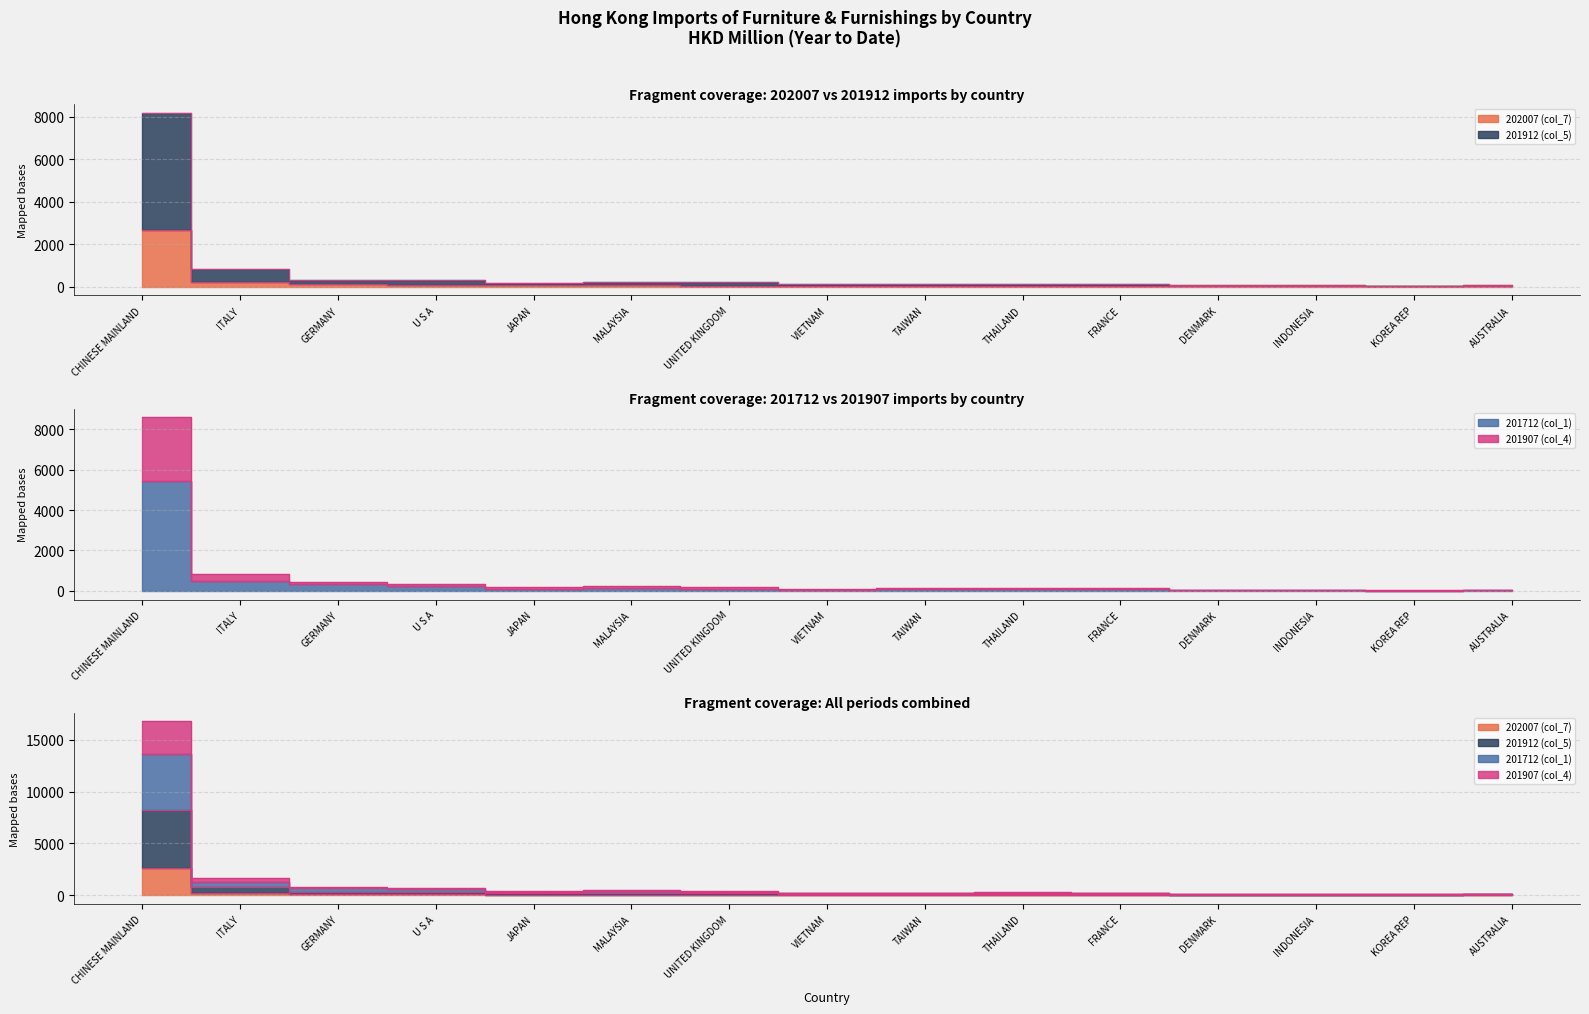

What is the difference between the second highest and second lowest values in the 201712 (col_1) series?

456.8